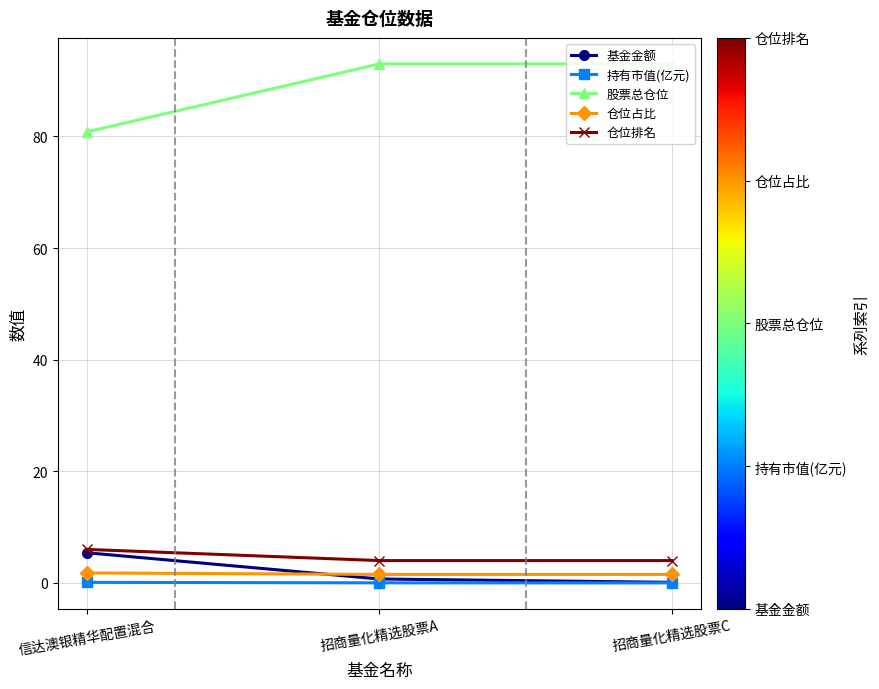

Does the chart have visible grid lines?

Yes